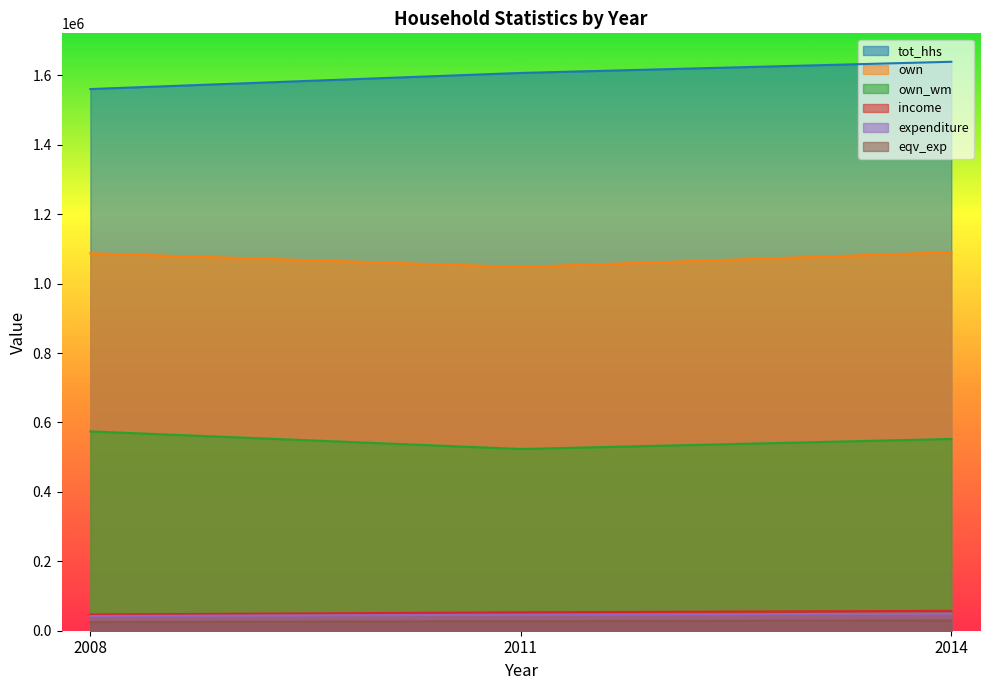

Is the value of income at 2014 greater than the value of expenditure at 2008?

Yes